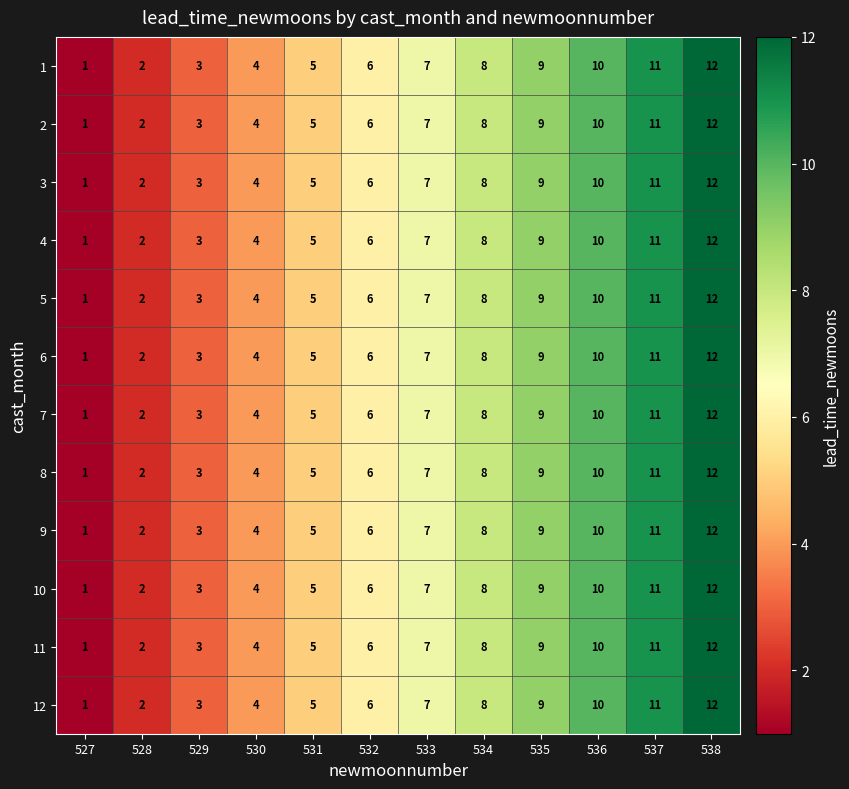

What is the smallest value displayed?

1